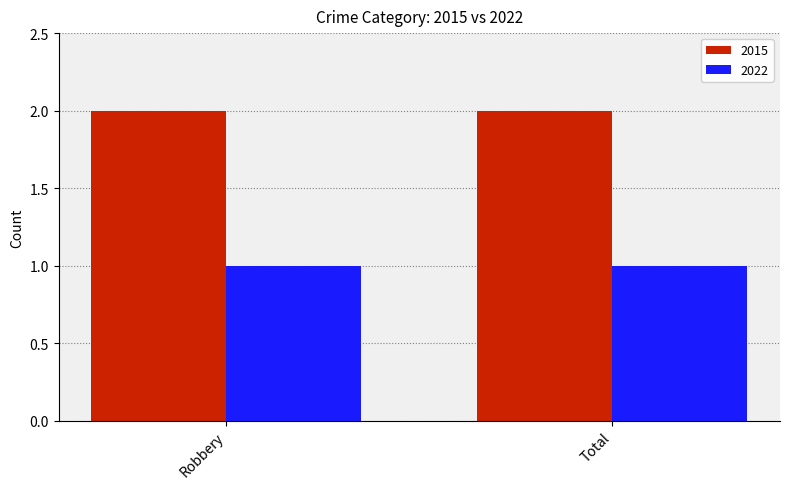

Rank the series by their maximum value, from lowest to highest.

2022, 2015